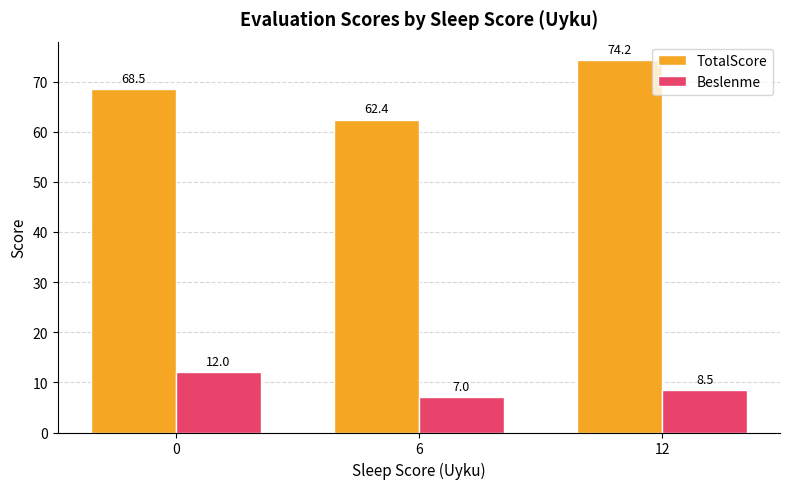

How many bars are there in each group?

2